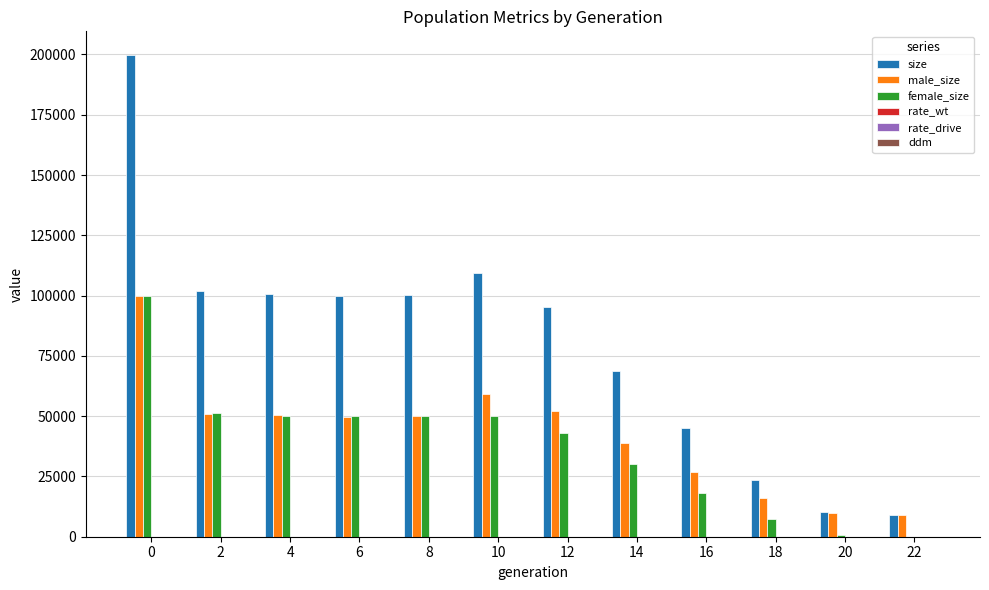

Which series changed the most between 0 and 8?

size